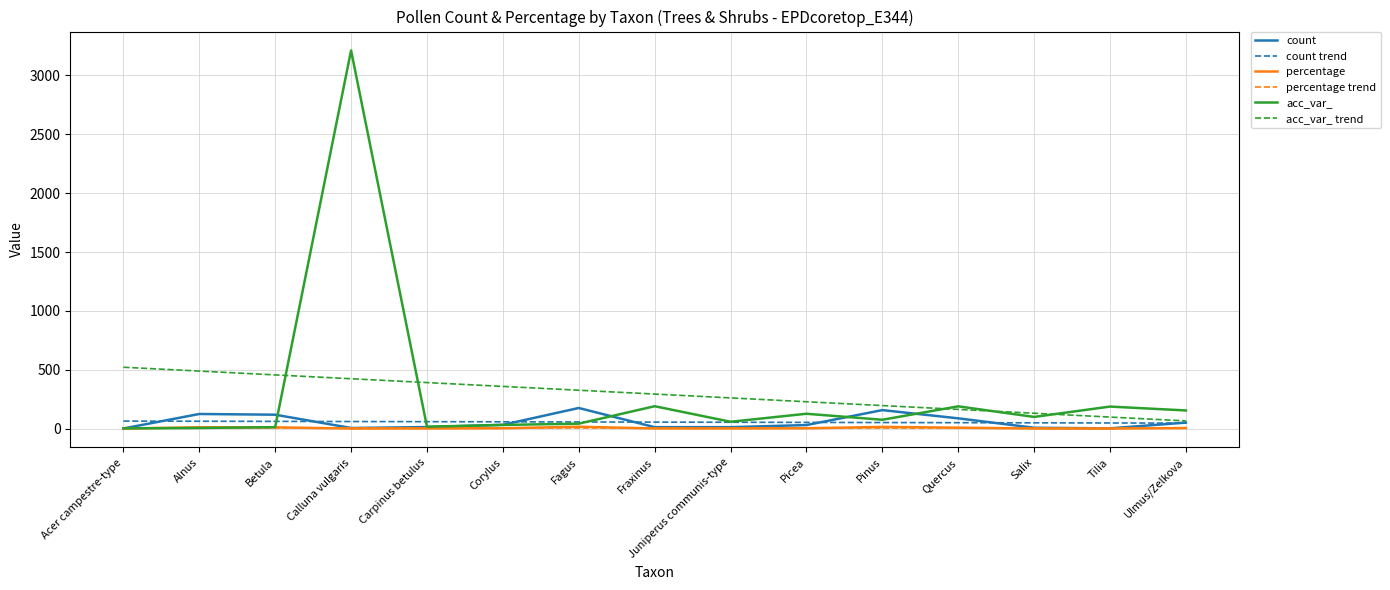

Count the number of categories in the chart.

15